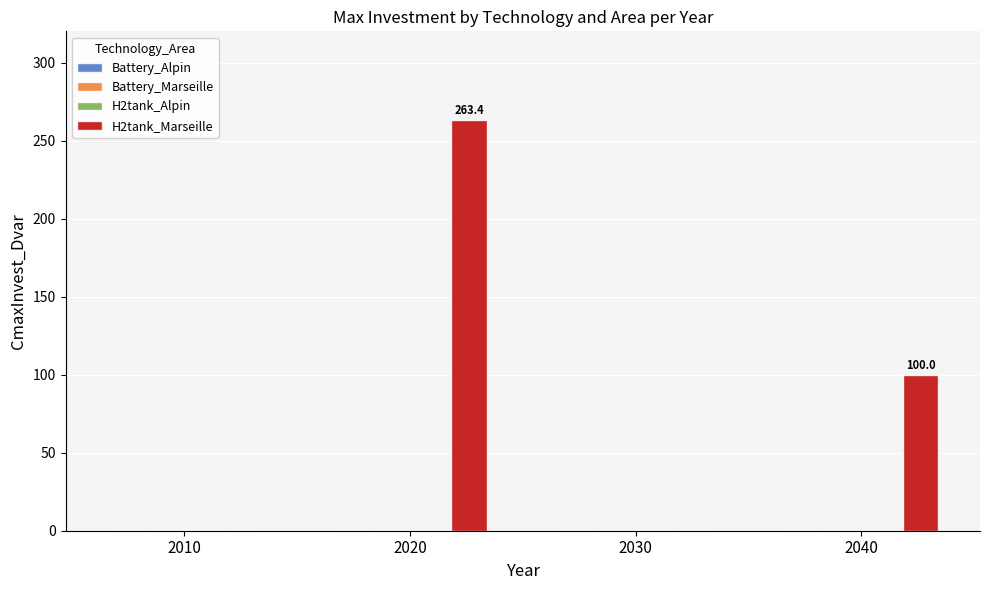

What is the sum of all values?

363.4